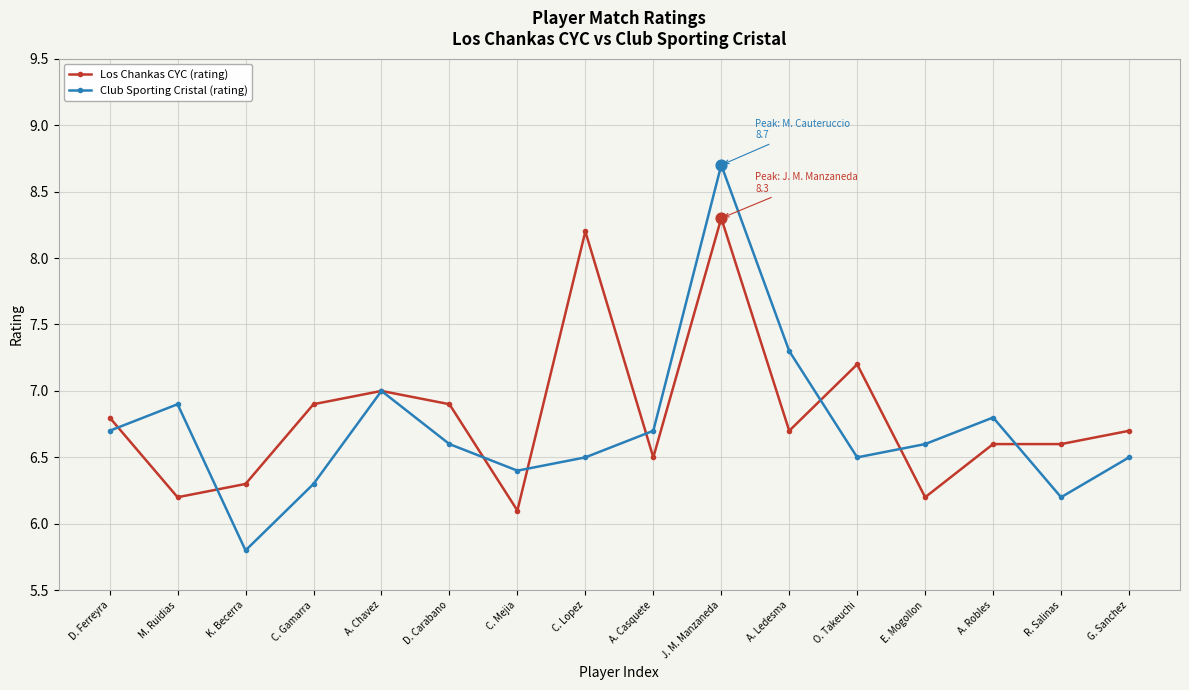

Between D. Ferreyra and K. Becerra, which series saw the biggest shift?

Club Sporting Cristal (rating)